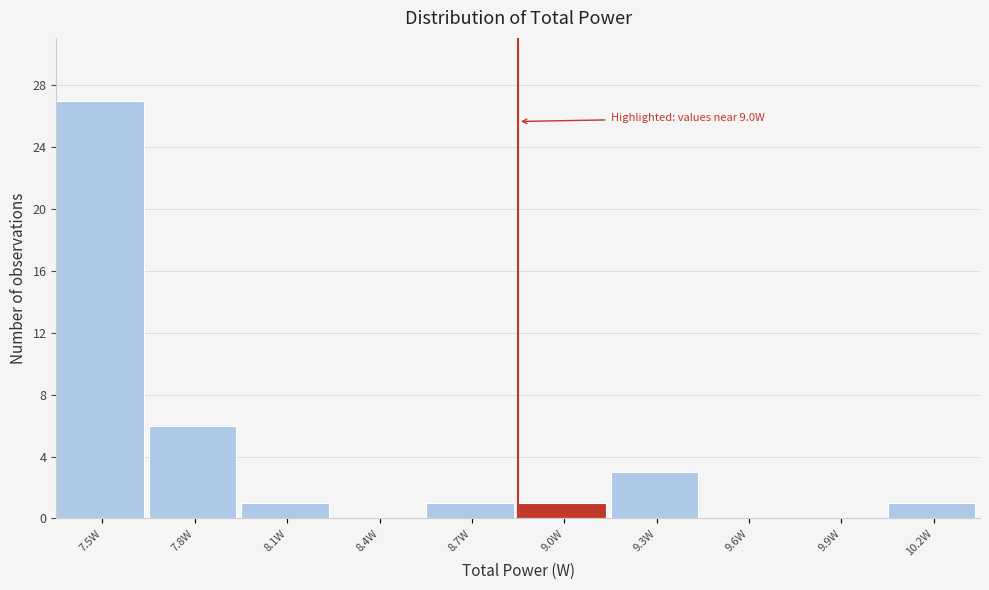

Reading left to right, transcribe all the data shown in this chart.

7.5W=27	7.8W=6	8.1W=1	8.4W=0	8.7W=1	9.0W=1	9.3W=3	9.6W=0	9.9W=0	10.2W=1